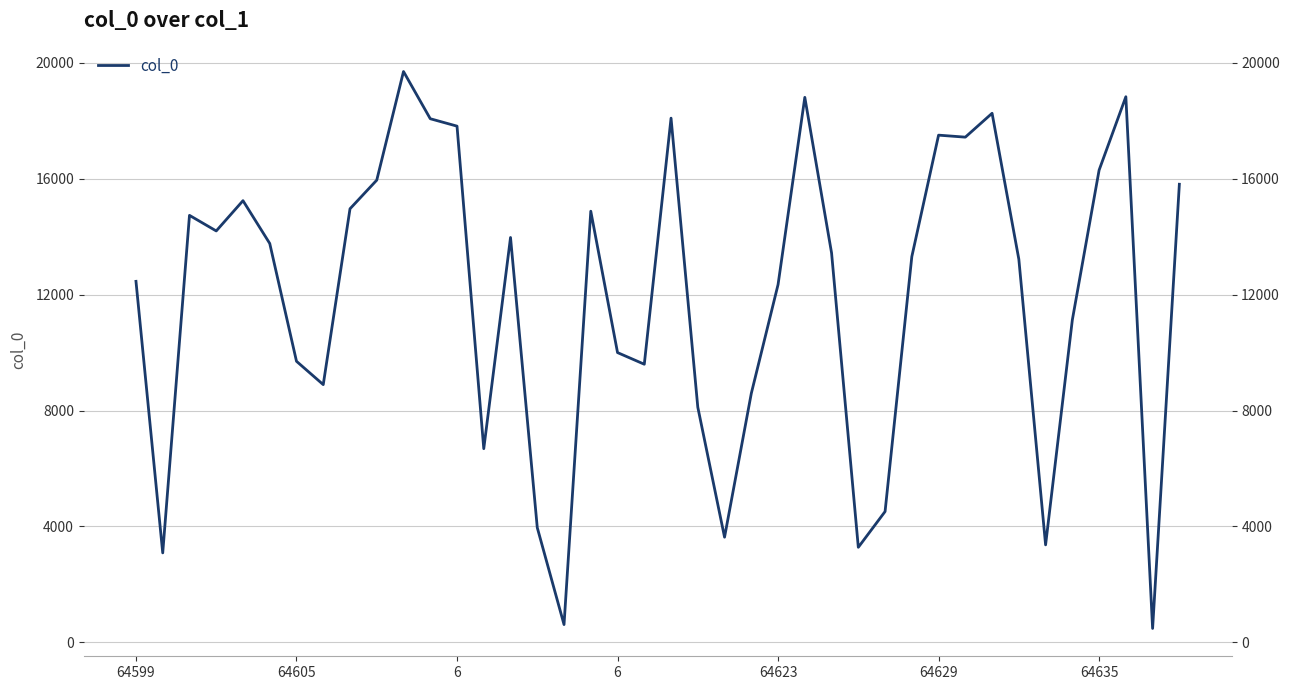

What is the value of the 22nd point from the left?

8116